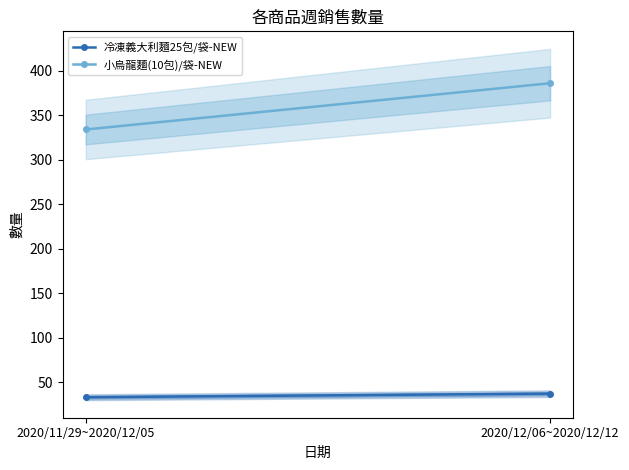

Is it true that 小烏龍麵(10包)/袋-NEW equals 334 at 2020/11/29~2020/12/05?

True